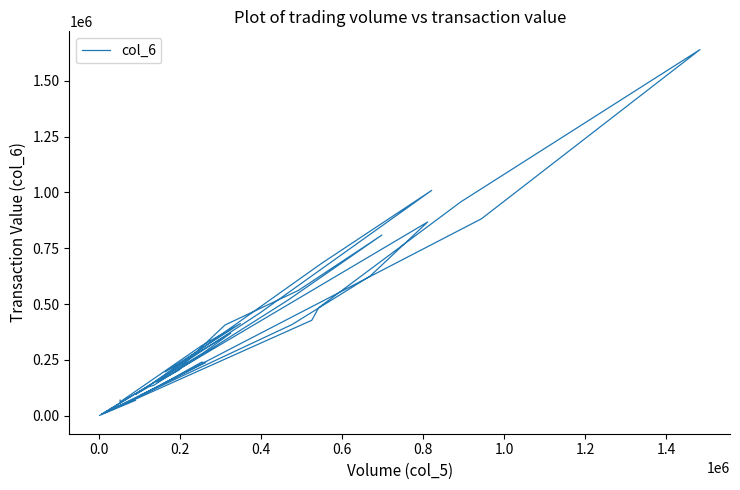

Does the chart display data point markers on the line(s)?

No